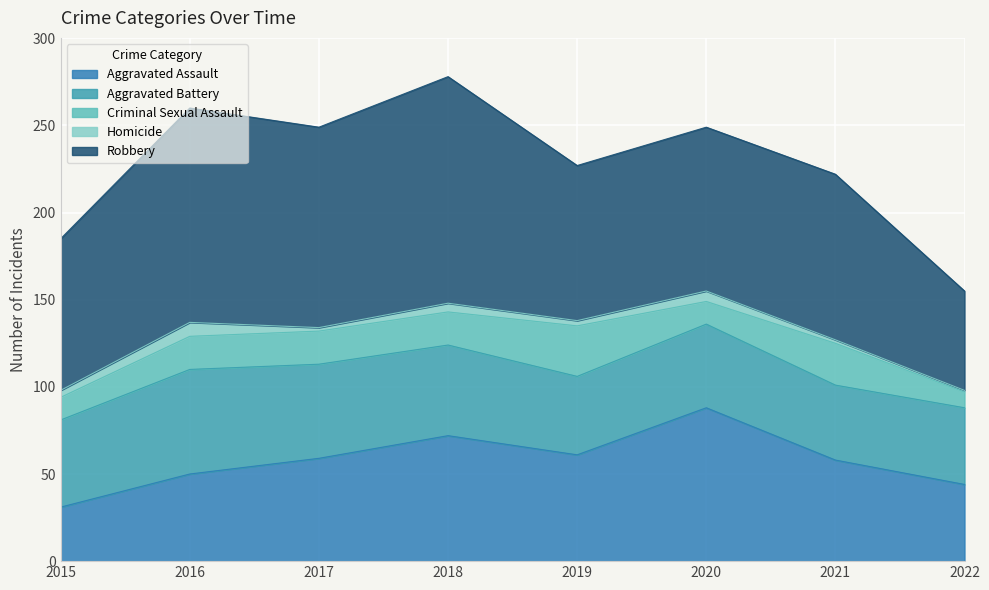

At which label does Homicide reach its peak?

2016